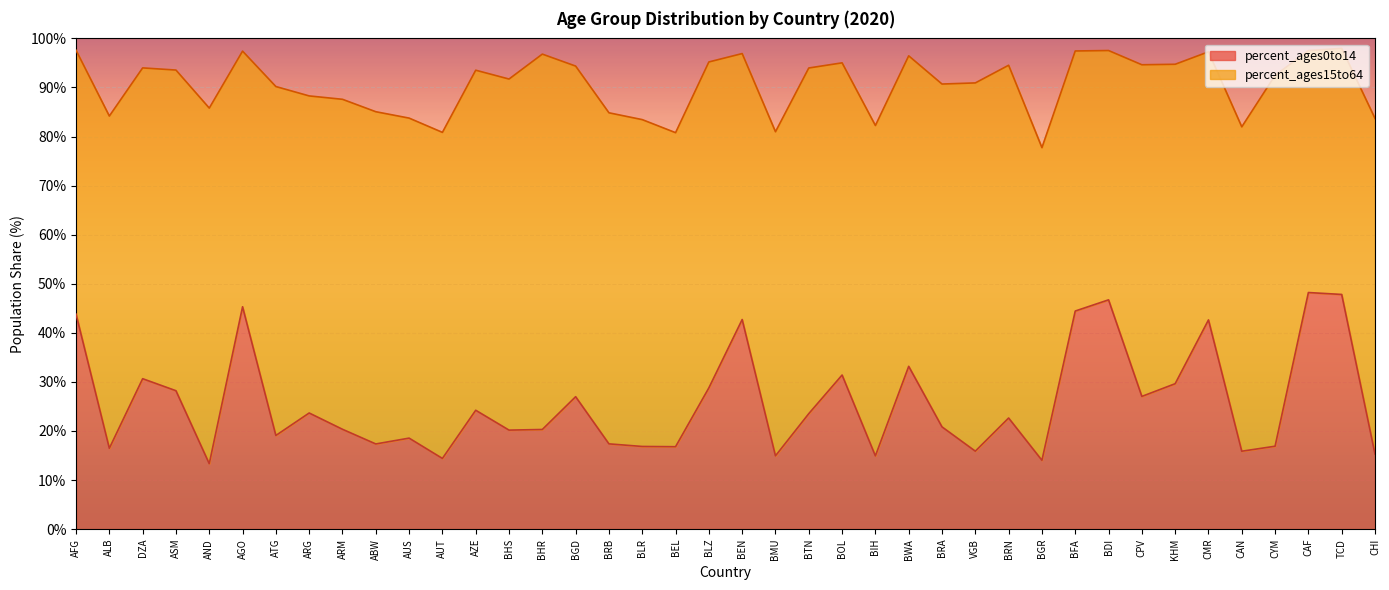

How many values exceed 22?

20